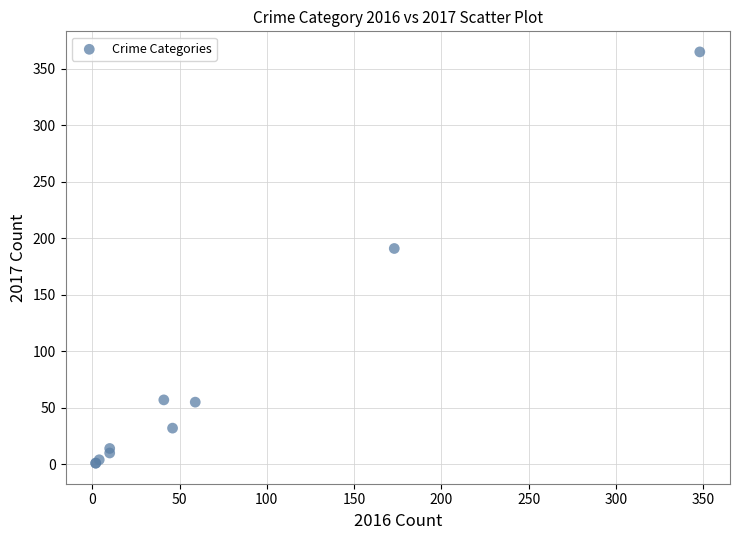

What Y value in the scatter plot is closest to 183?

191